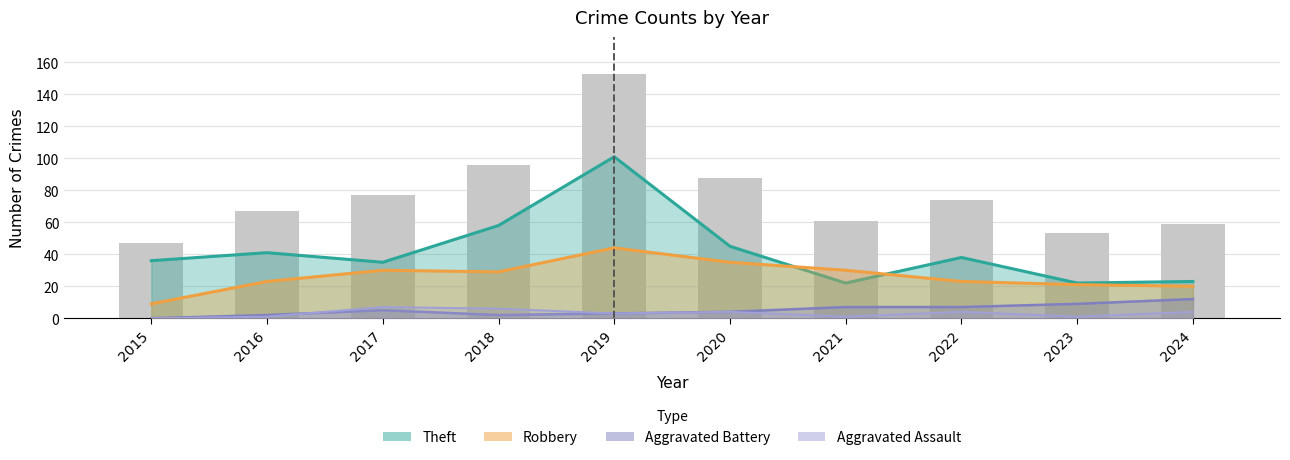

What is the minimum value for Theft?

22